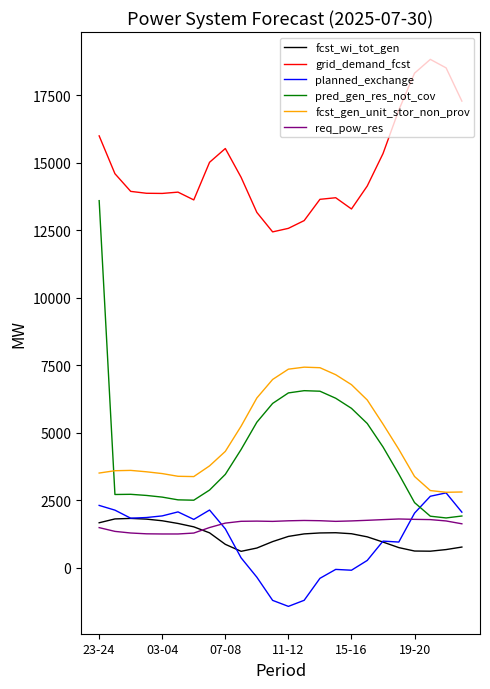

True or false: req_pow_res and grid_demand_fcst cross at least once.

False